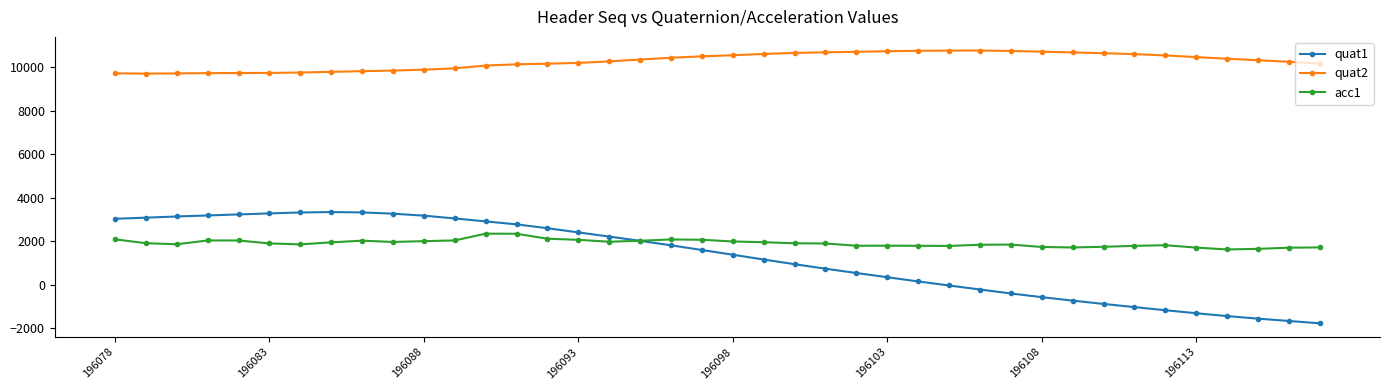

How many data points does each series have?

40